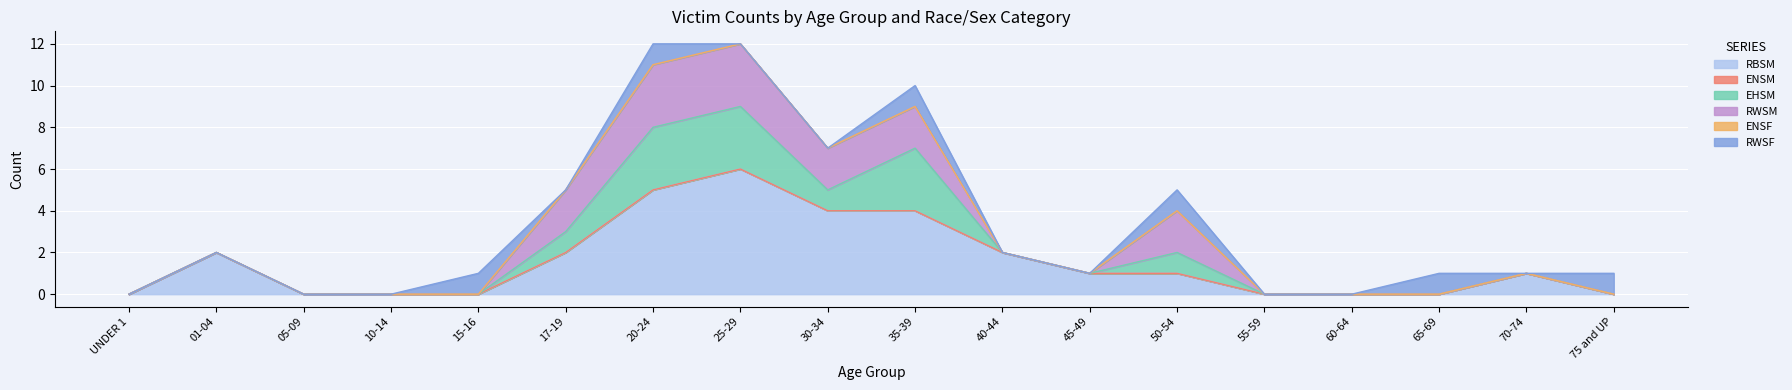

True or false: ENSF has more than 2 points higher than both neighbors.

False